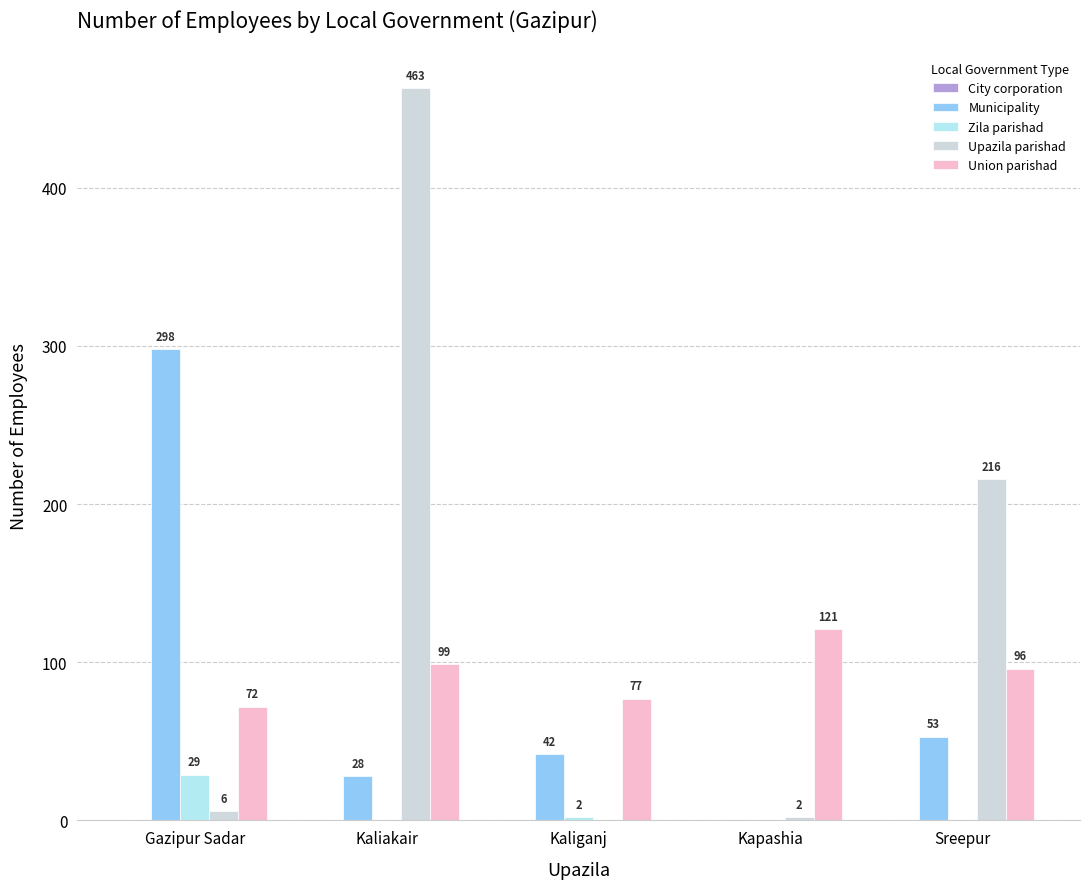

The Upazila parishad series shows 275 at Kaliganj. True or false?

False